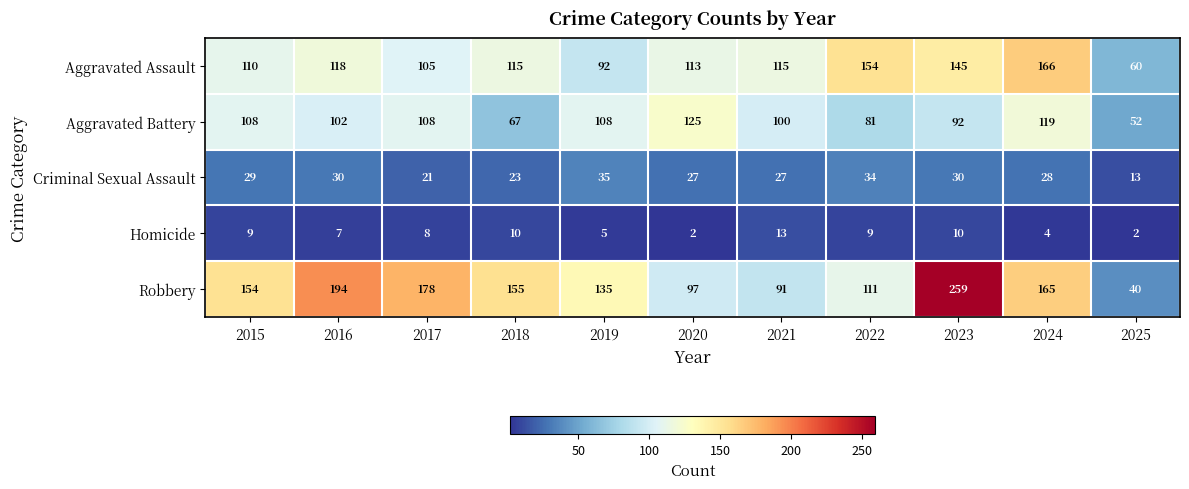

What is the sum of all Aggravated Battery values?

1062